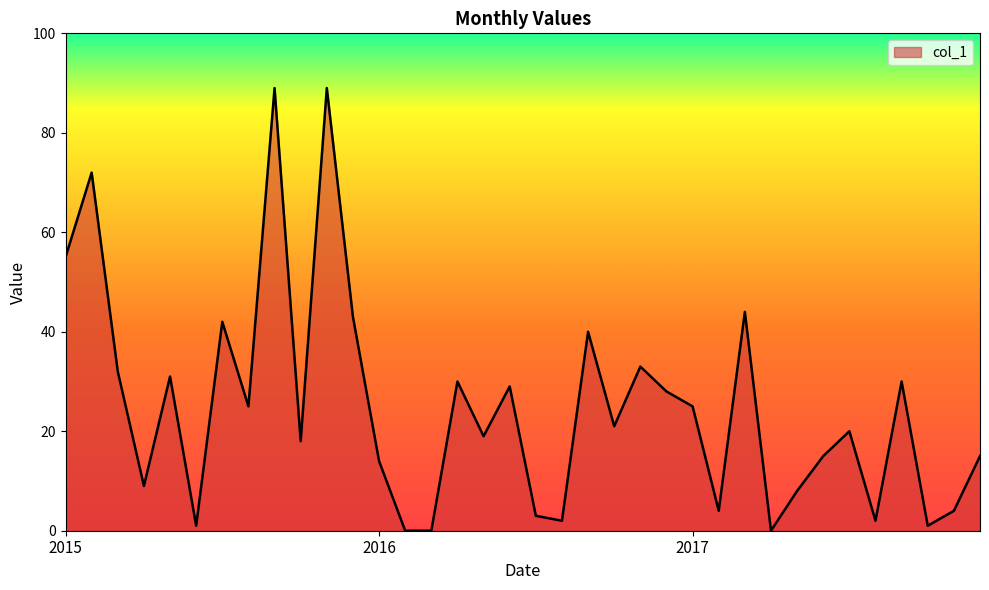

What is the difference between the maximum and minimum values?

89